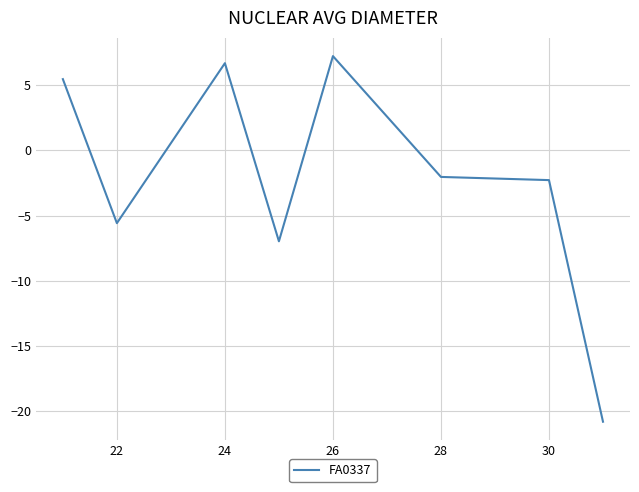

What is the sum of all values?

-18.3